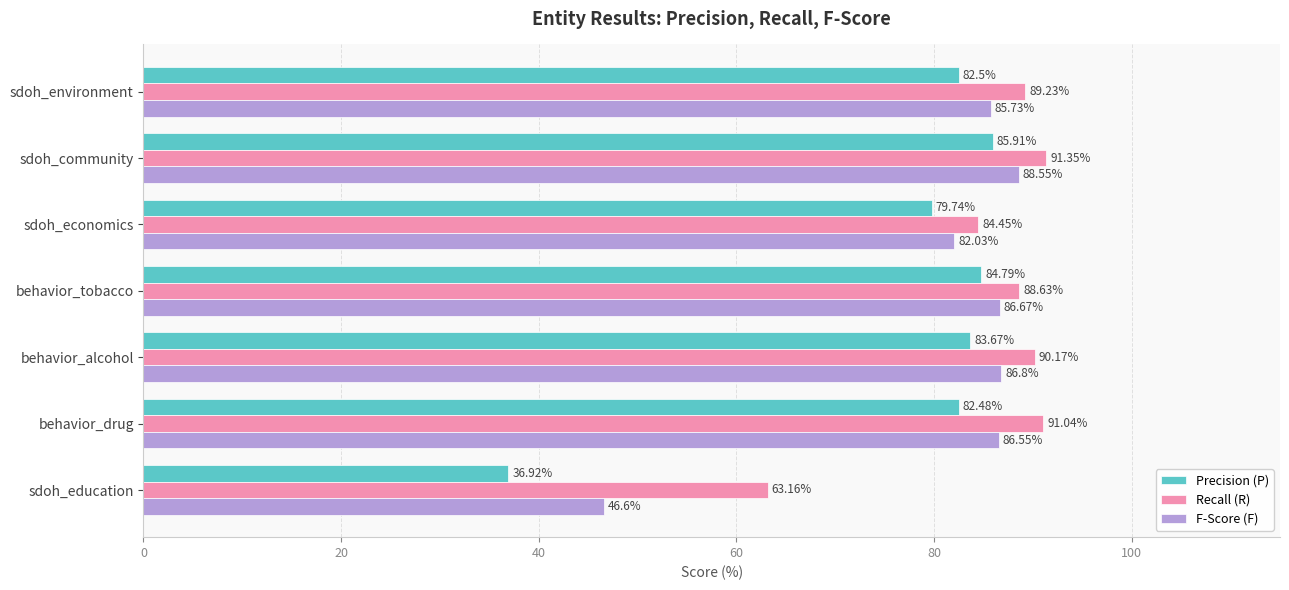

At which label is Precision (P) closest to 61?

sdoh_economics